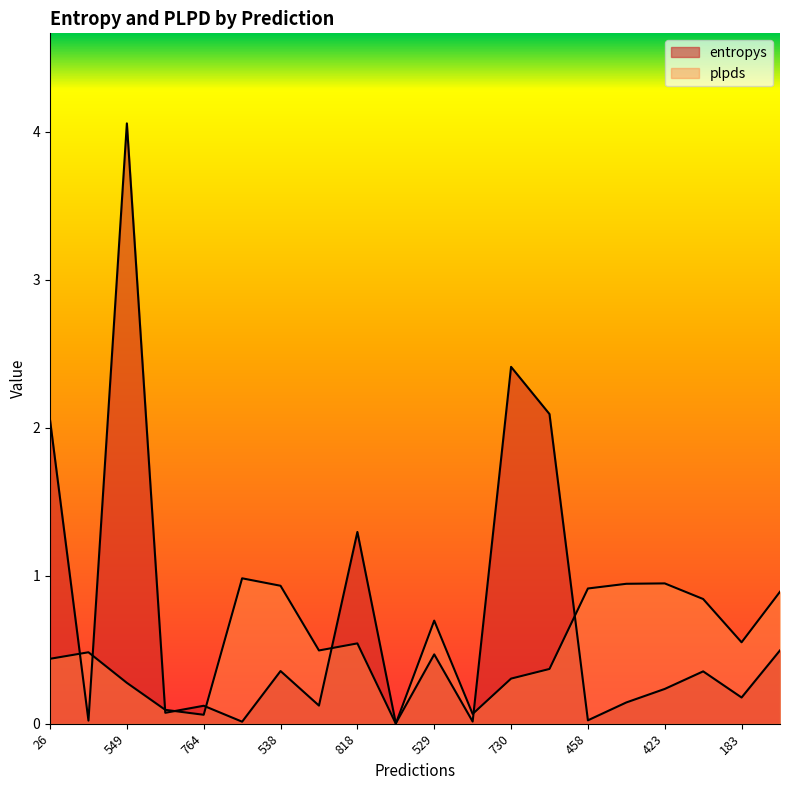

What is the value of the plpds point at the 2nd from the left?

0.5